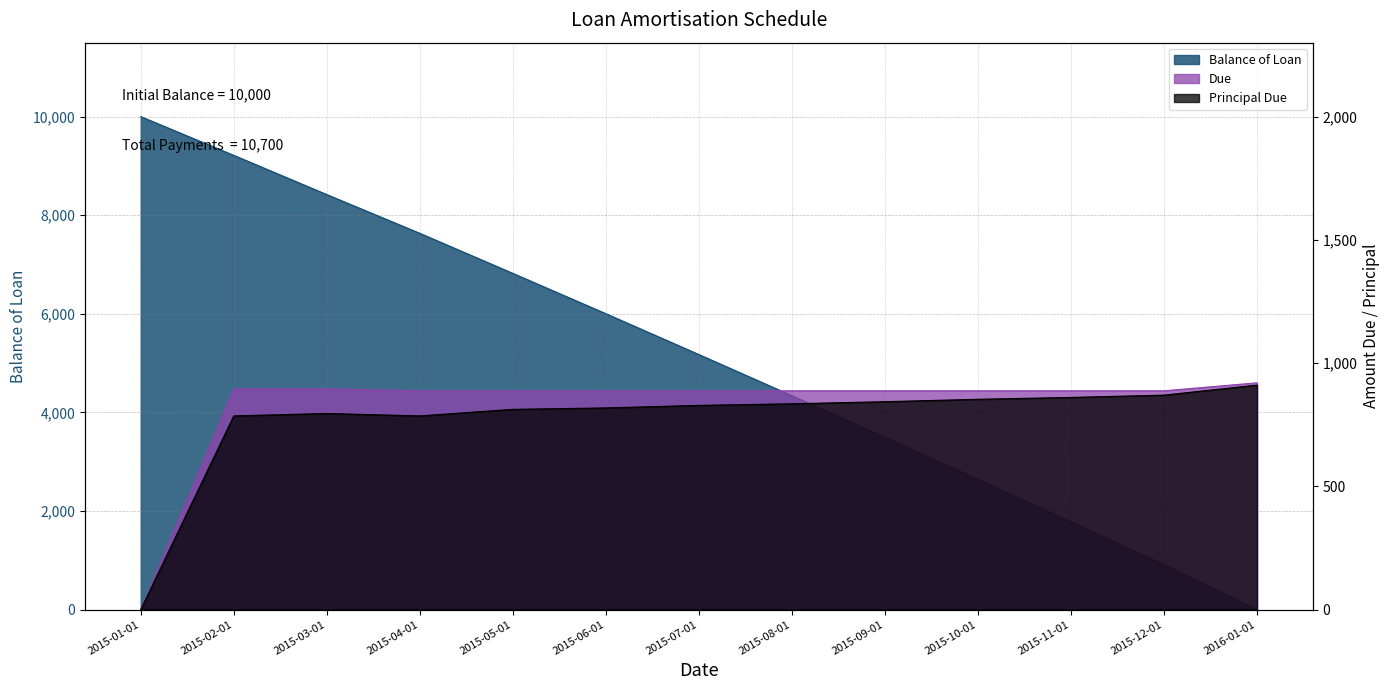

Which series changed the most between 2015-04-01 and 2015-05-01?

Balance of Loan